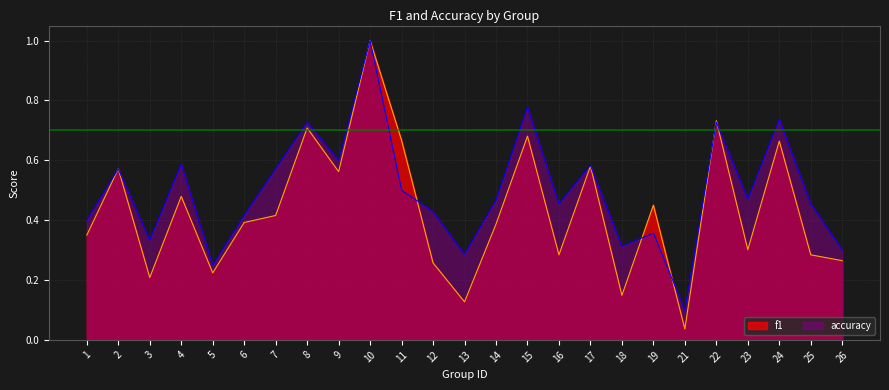

Which series ends up on top after the final intersection of f1 and accuracy?

accuracy